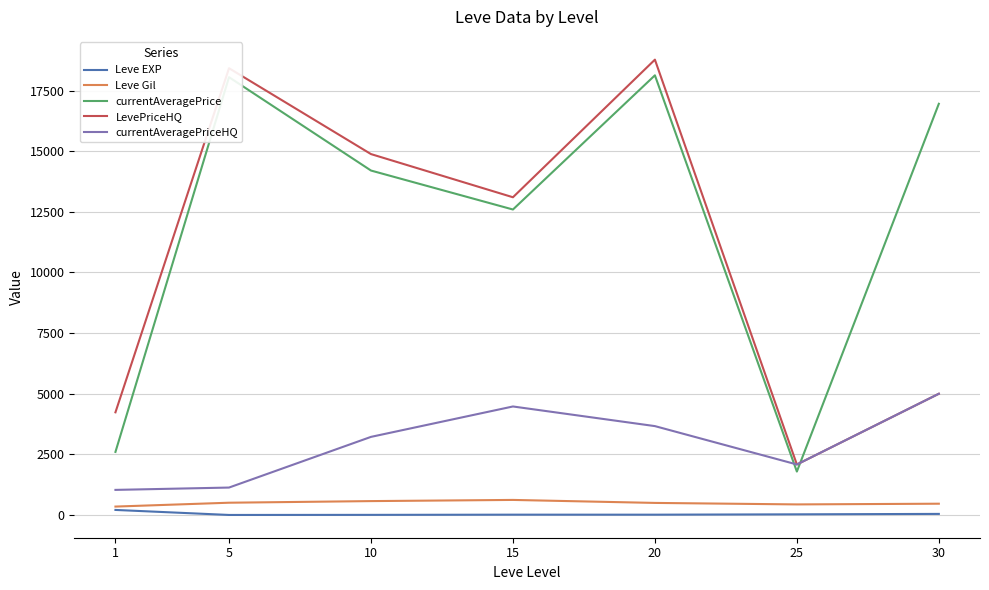

How many lines are shown in the chart?

5